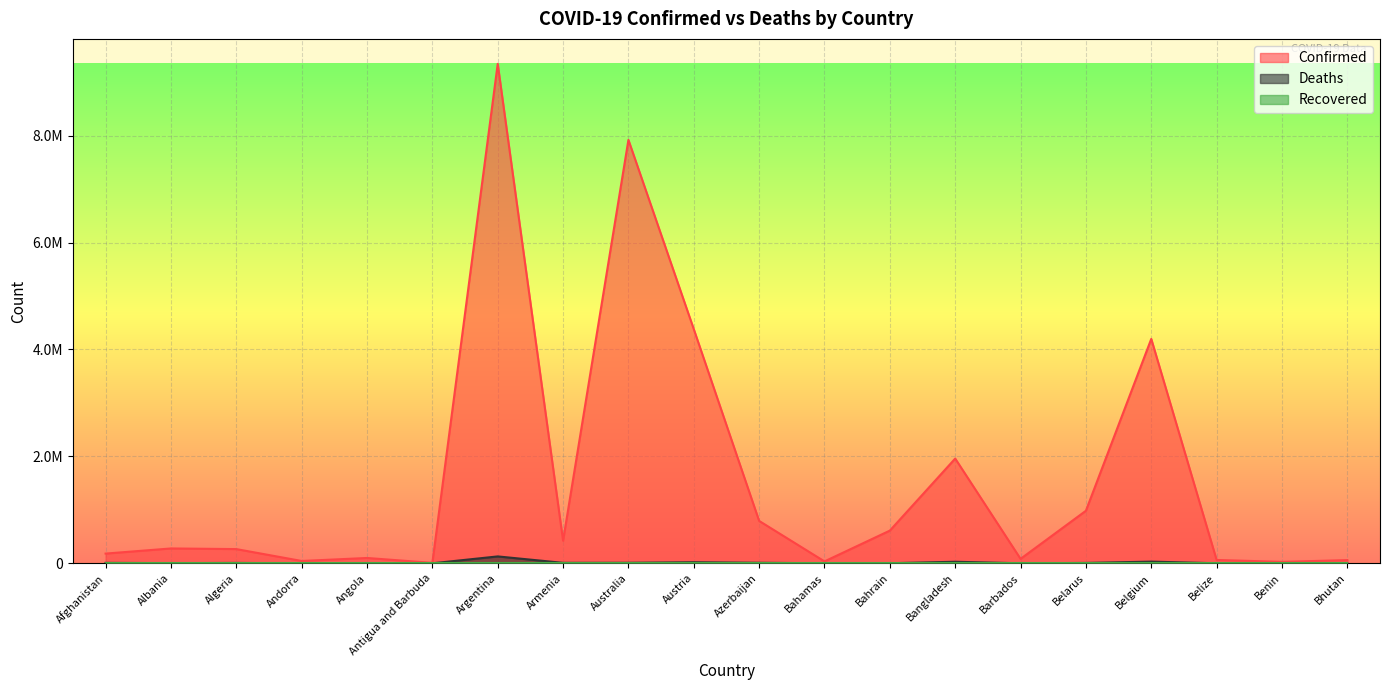

What is the highest value of the Confirmed series?

9341492